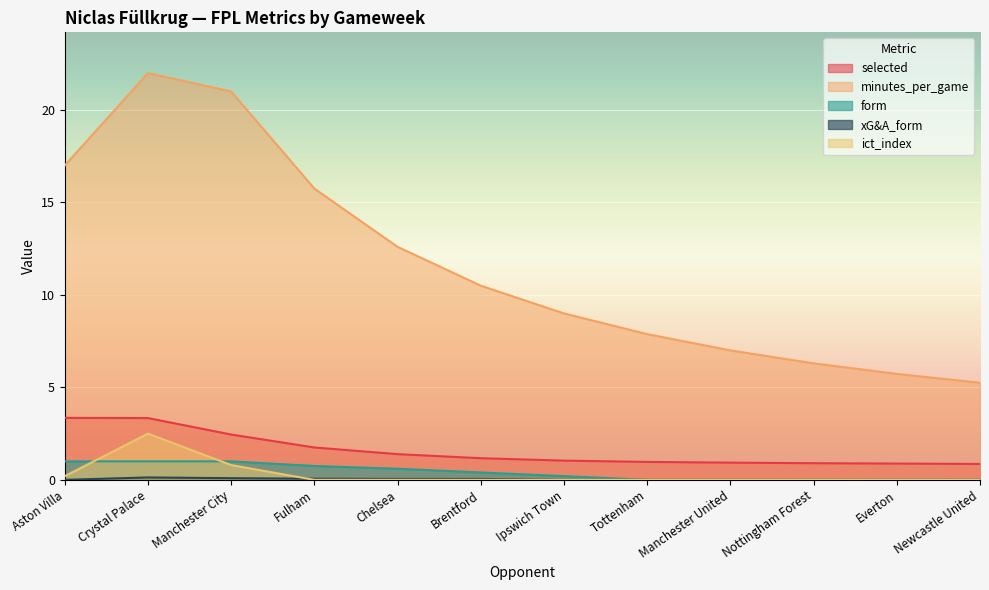

True or false: form and xG&A_form intersect in this chart.

False